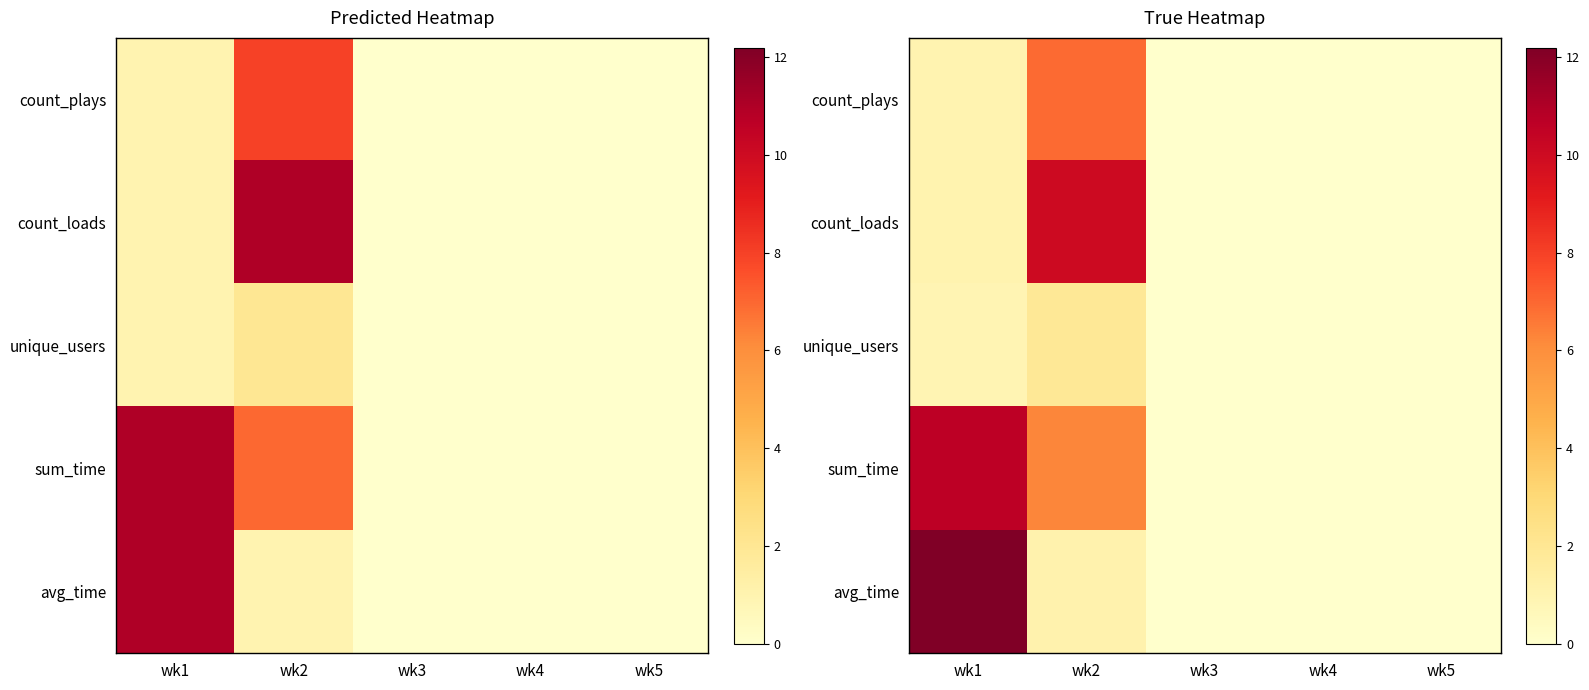

Rank the series by their maximum value, from highest to lowest.

avg_time, sum_time, count_loads, count_plays, unique_users